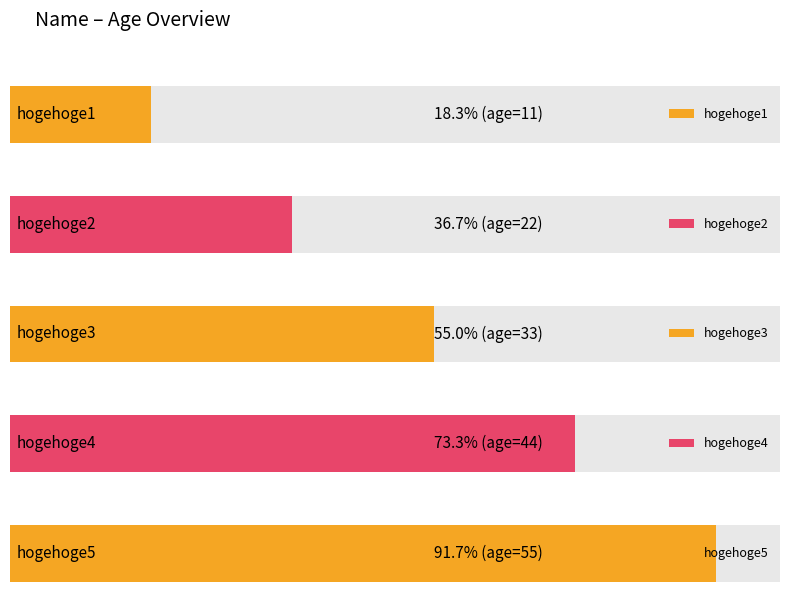

Rank the categories by value from lowest to highest.

hogehoge1, hogehoge2, hogehoge3, hogehoge4, hogehoge5